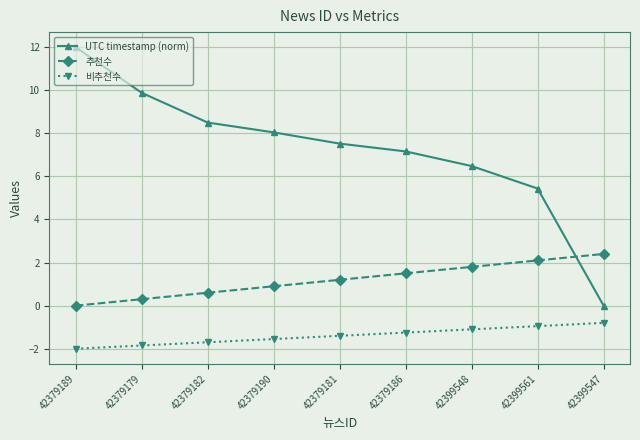

Which series changed the most between 42379189 and 42379182?

UTC timestamp (norm)